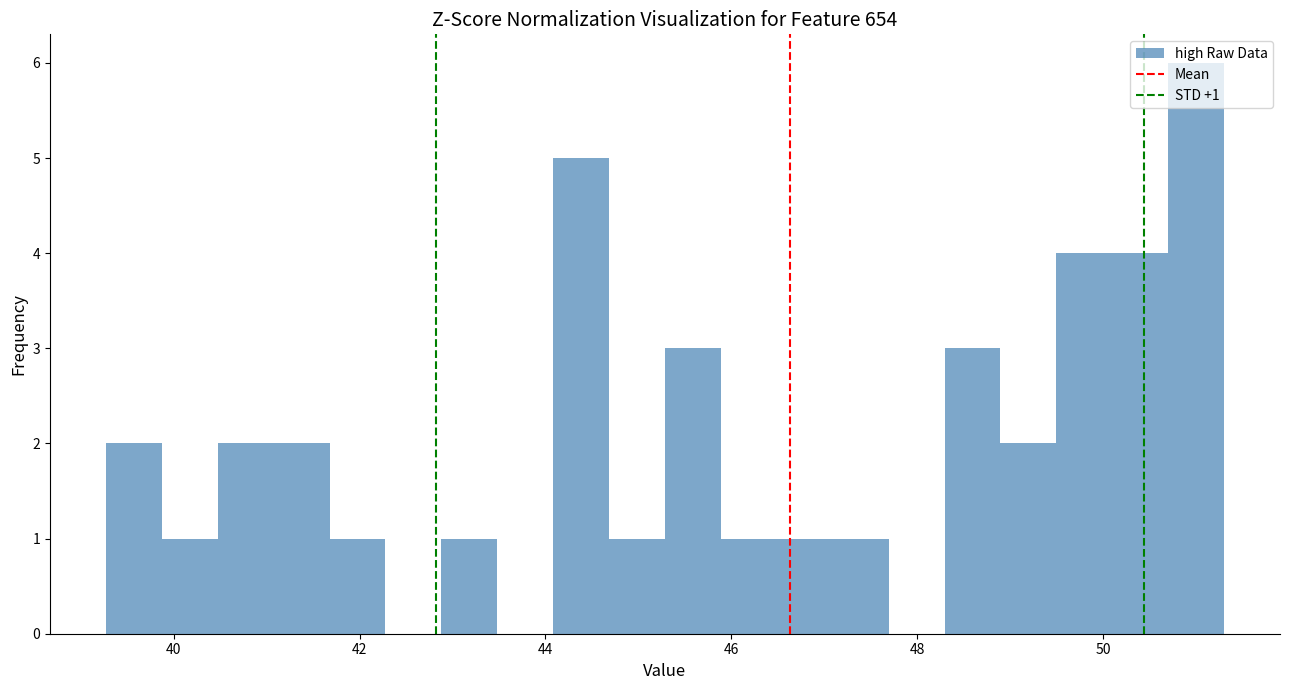

Read against the x-axis, roughly where is the centre of the tallest bar?

51.0